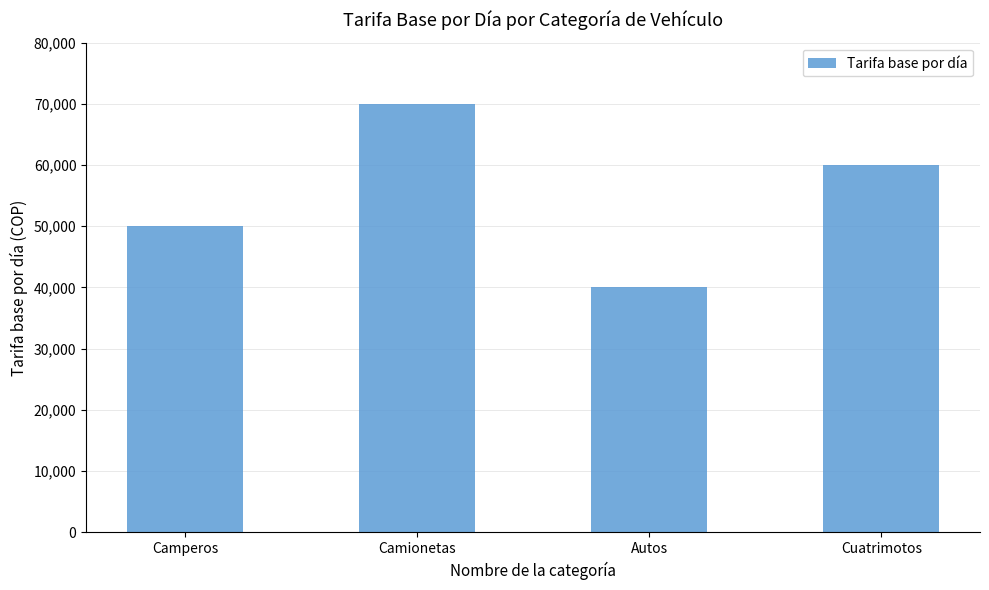

Approximately how many times larger is the value at Cuatrimotos compared to Autos?

1.5